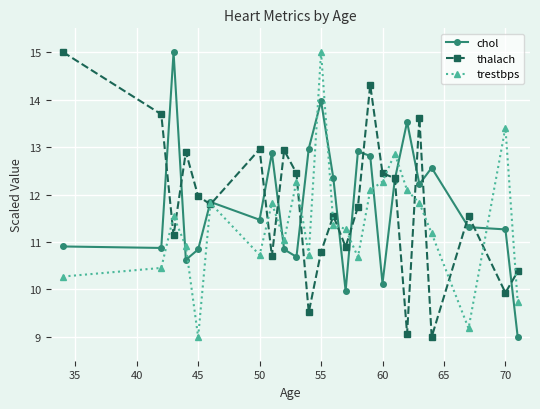

How many data points does each series have?

24